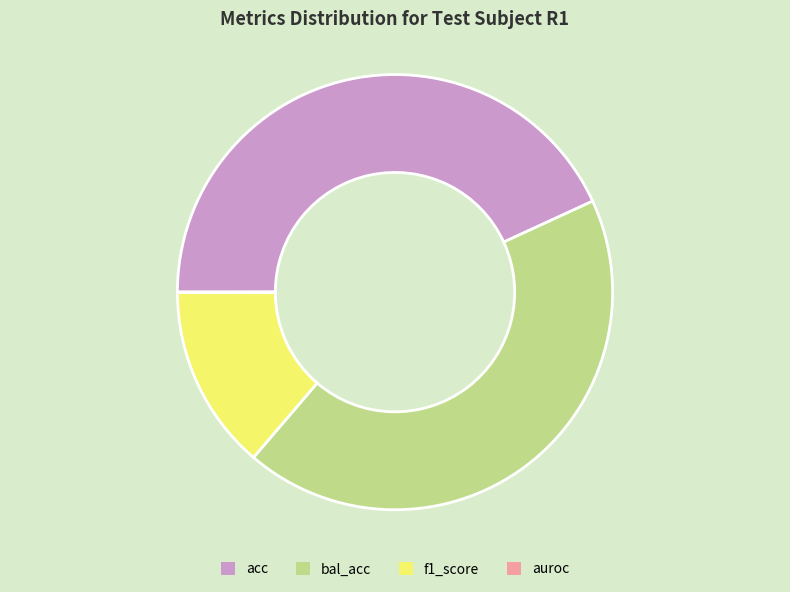

What is the ratio of the value at bal_acc to the value at f1_score?

3.1